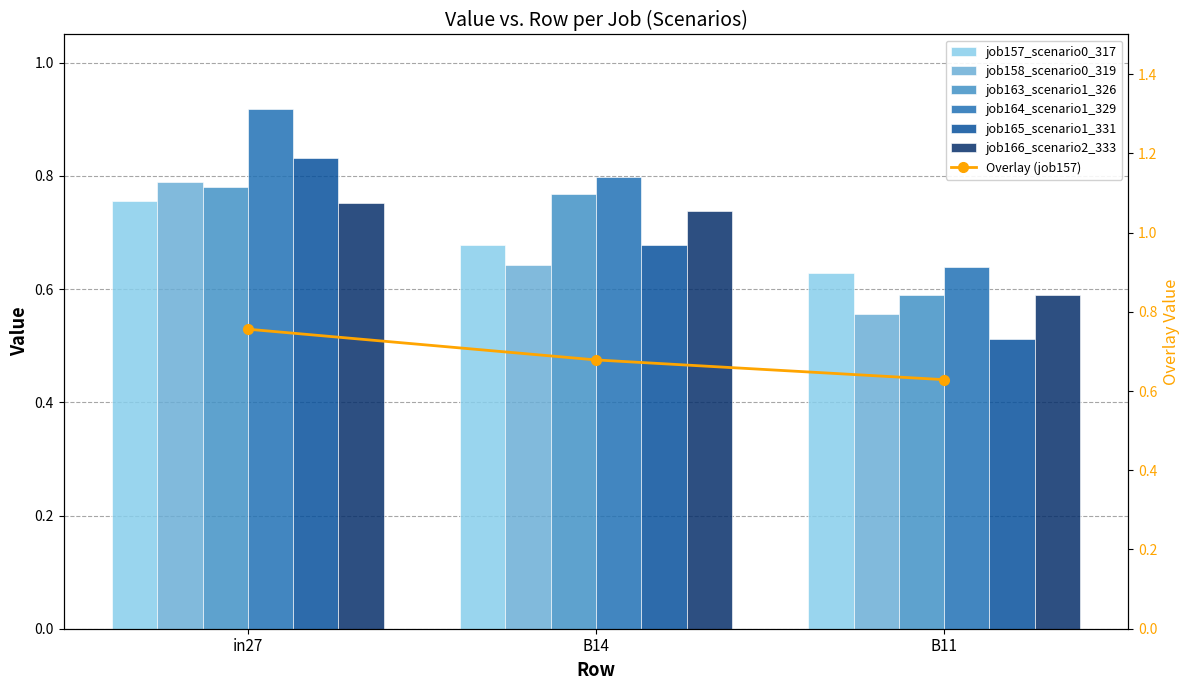

Are the bars horizontal?

No